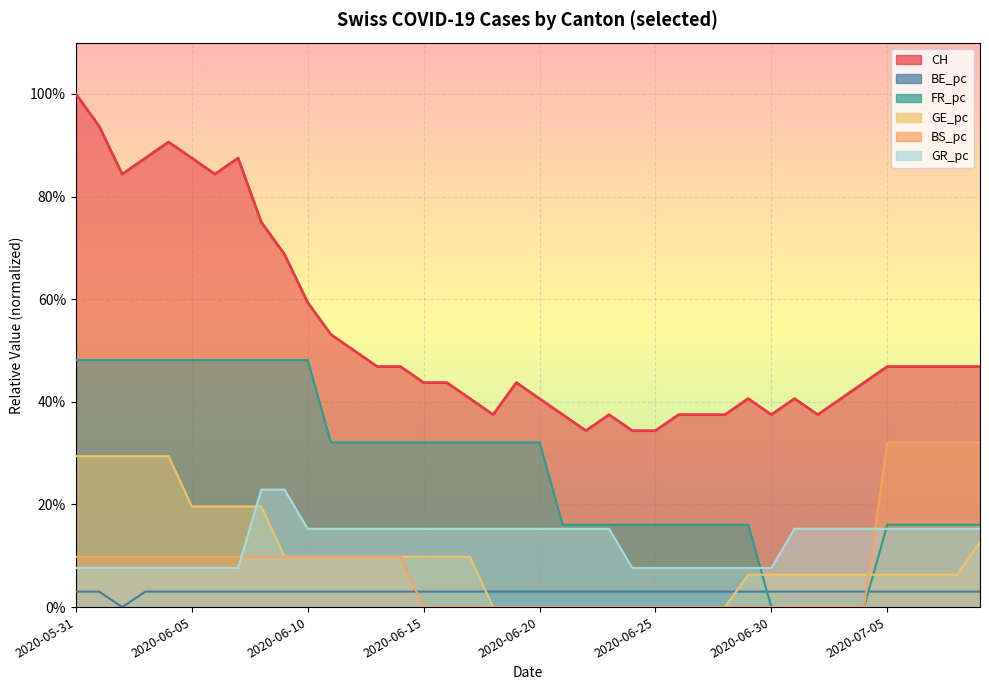

What is the sum of all GE_pc values?

3.9